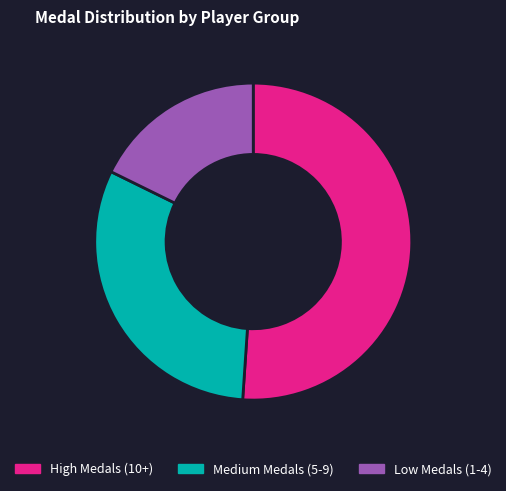

Does High Medals (10+) represent more than half of the total?

Yes